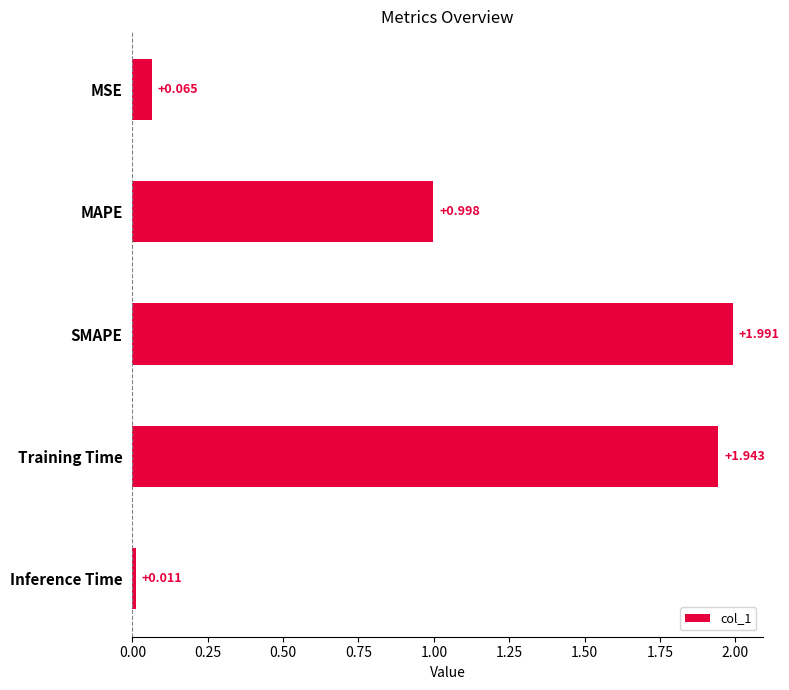

Where is the data nearest to the value 1?

MAPE